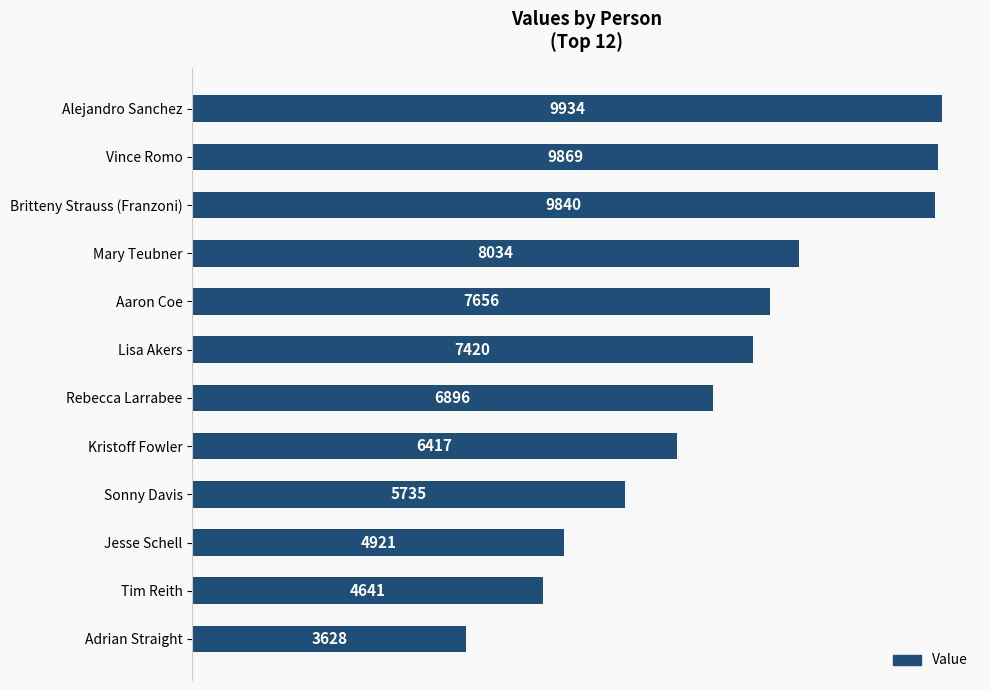

Count the number of data series in this chart.

1